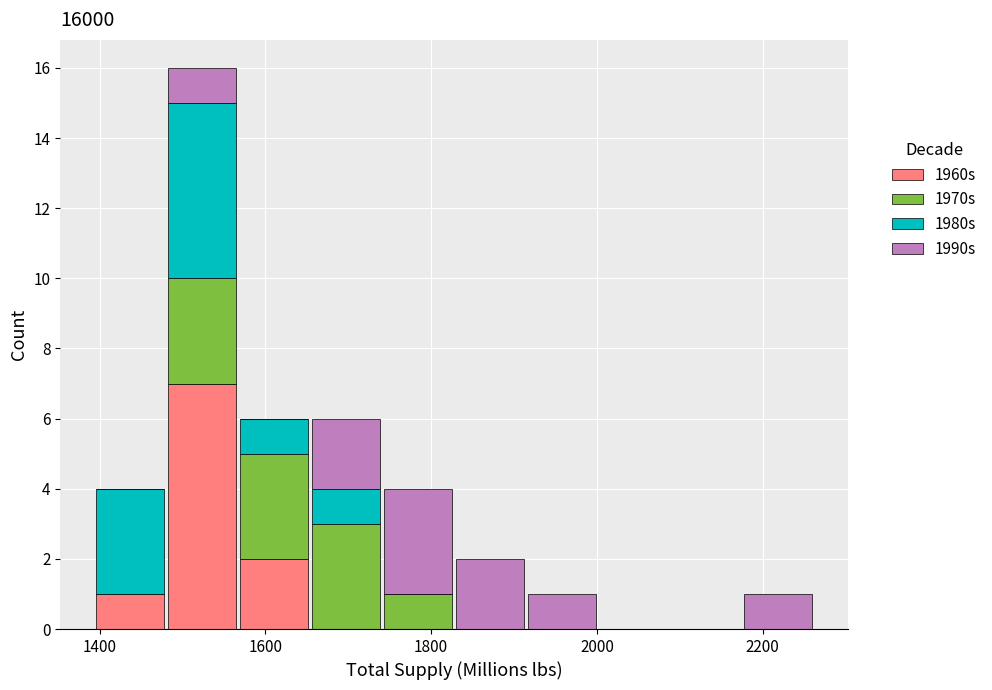

Reading left to right, list every stacked bar in this chart as the range it spans on the x-axis followed by its total height. Neither the bar edges nor the heights are printed on the chart, so give them approximately, as read against the axes.

1400 to 1480: 4
1480 to 1560: 16
1560 to 1660: 6
1660 to 1740: 6
1740 to 1820: 4
1820 to 1920: 2
1920 to 2000: 1
2000 to 2080: 0
2080 to 2180: 0
2180 to 2260: 1